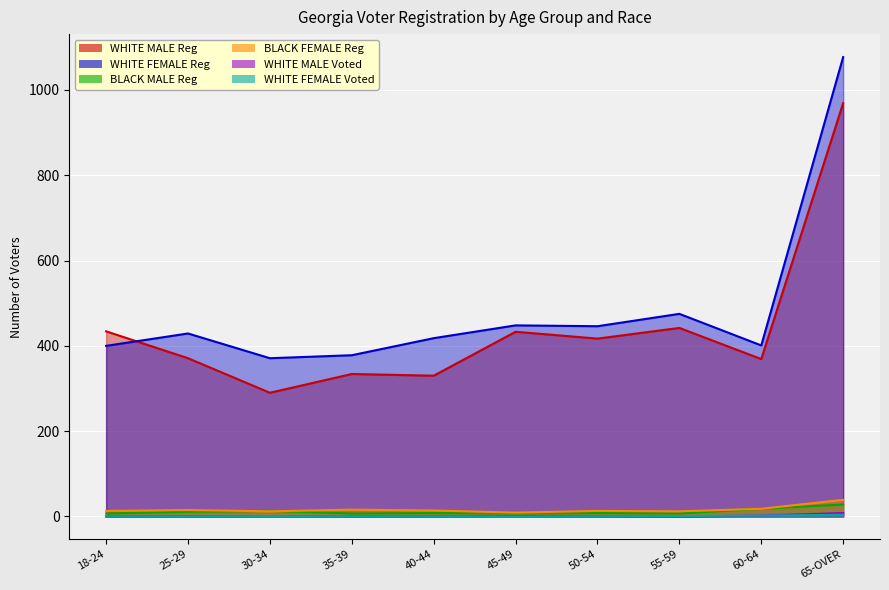

Is the value of WHITE FEMALE Reg at 25-29 greater than the value of BLACK FEMALE Reg at 30-34?

Yes